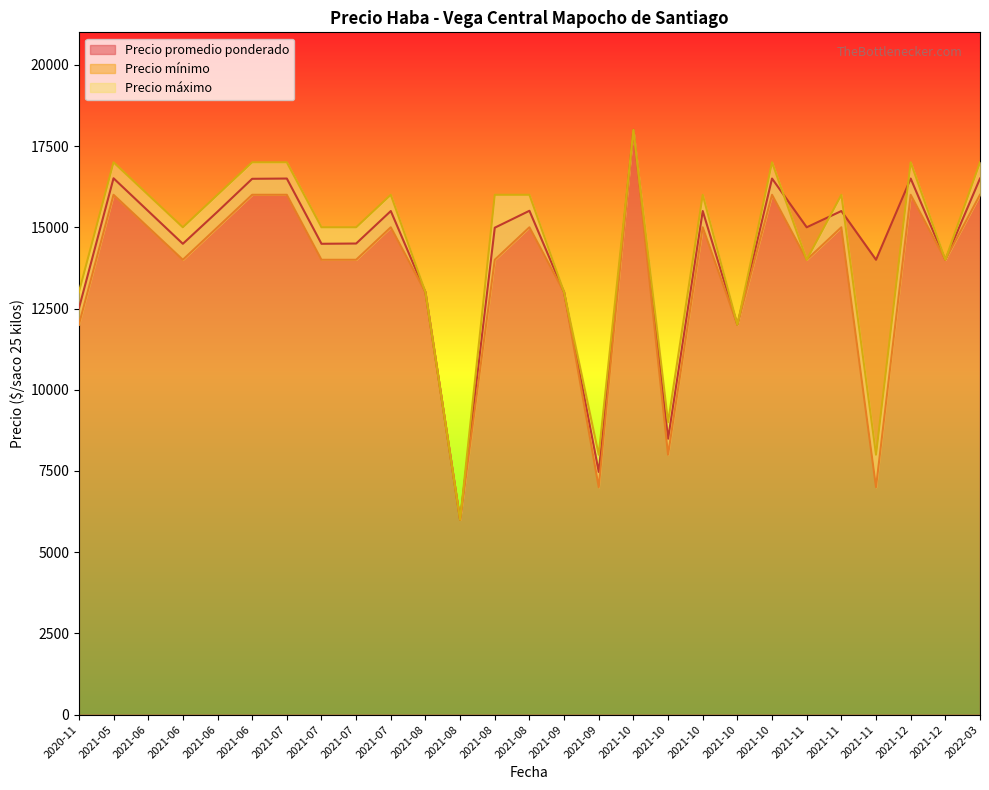

What is the spread (max minus min) of values at 2021-07-23?

1000